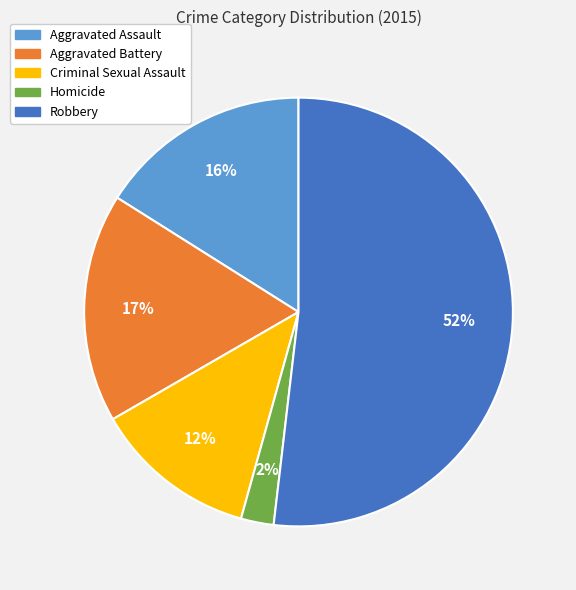

How many segments does this pie chart have?

5